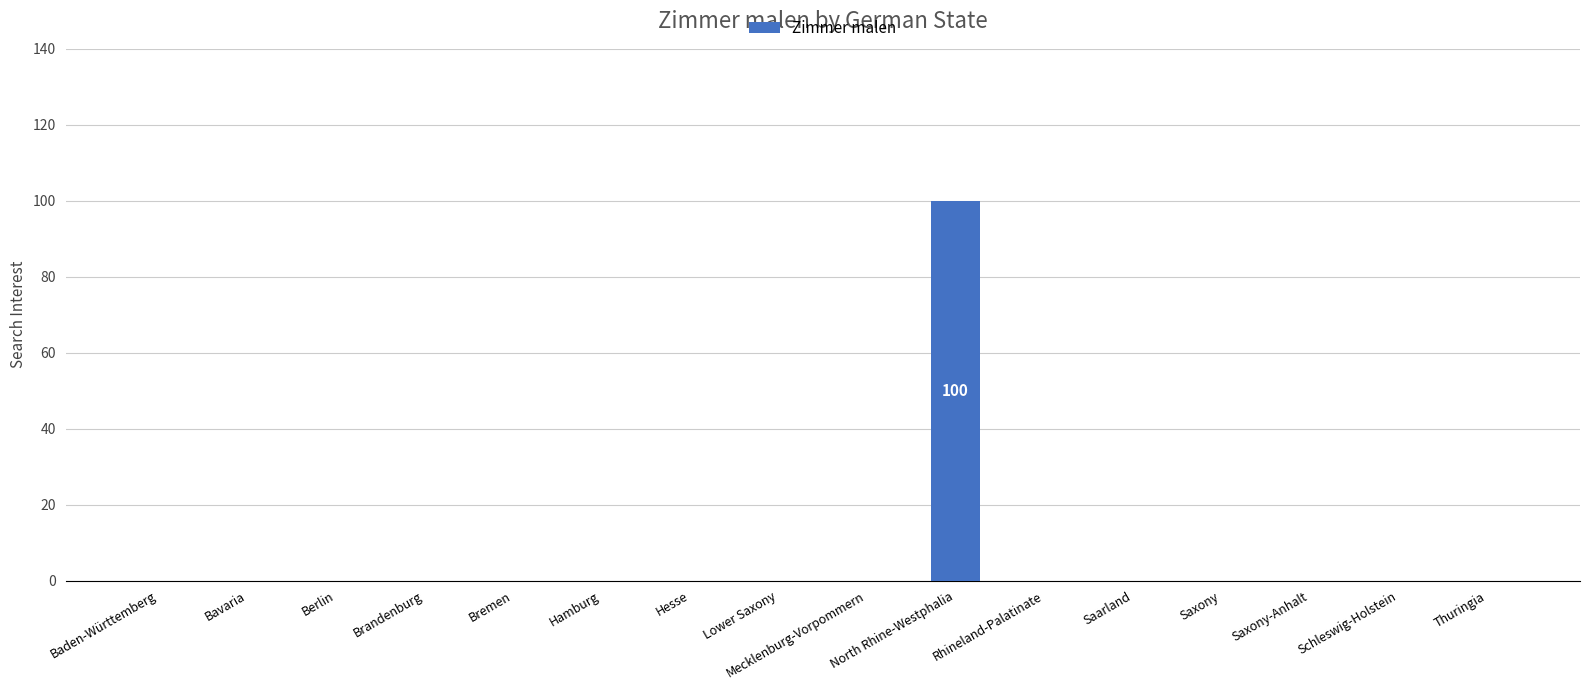

Count the number of data series in this chart.

1